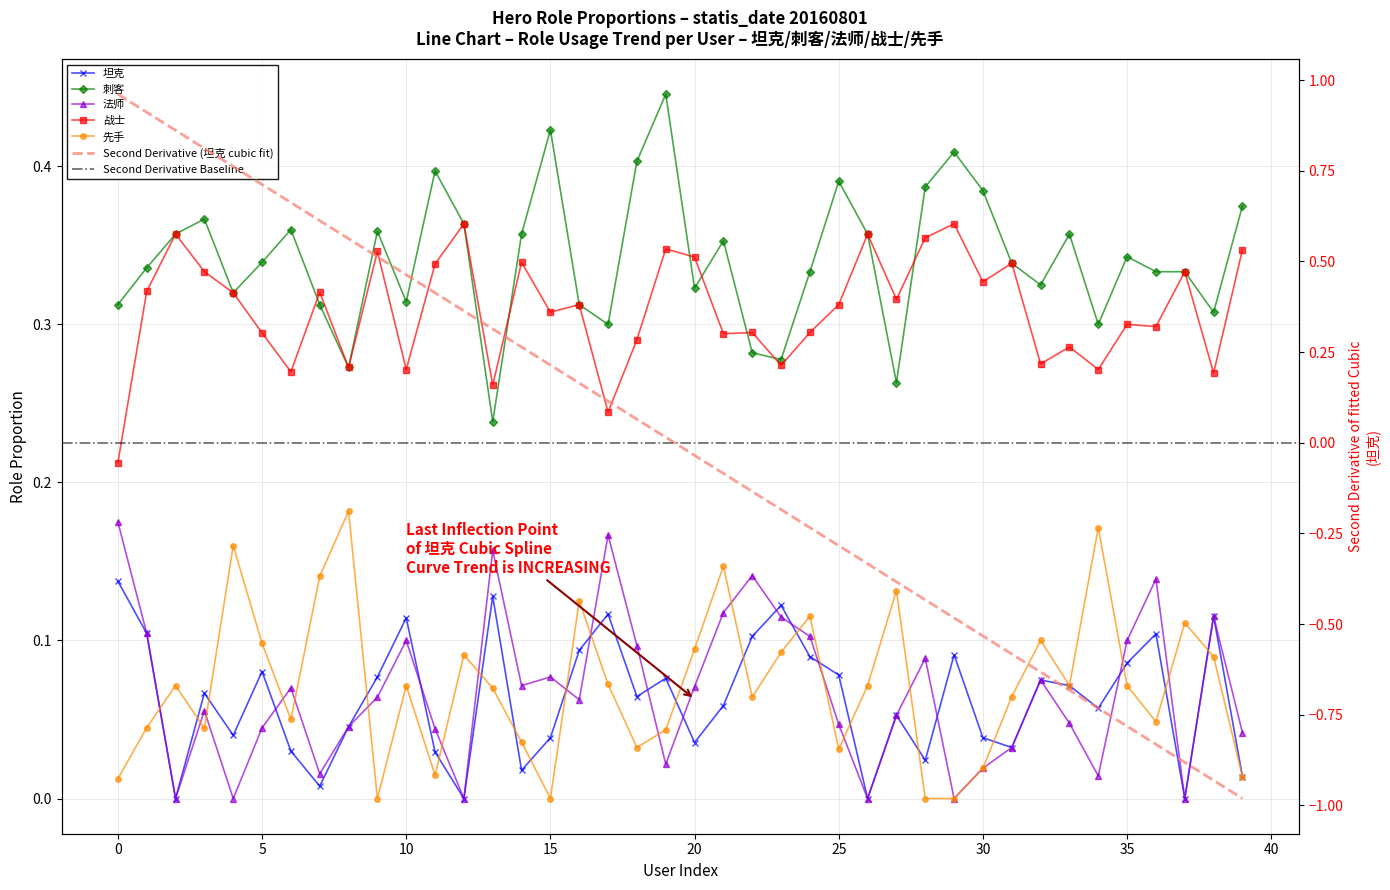

True or false: 法师 and 刺客 cross at least once.

False